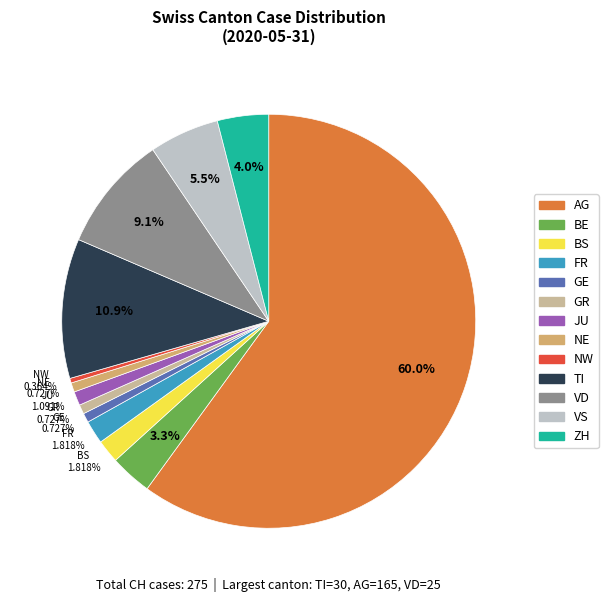

To the nearest percent, what portion does GE represent?

1%